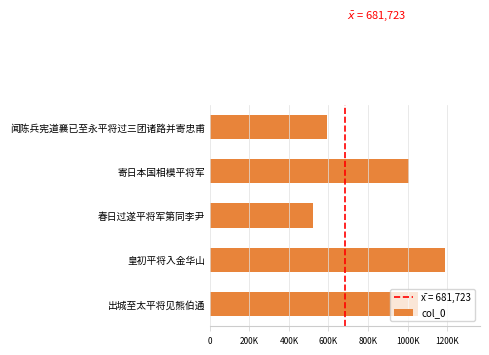

Read the value at 600K, to the nearest 100.

1188400